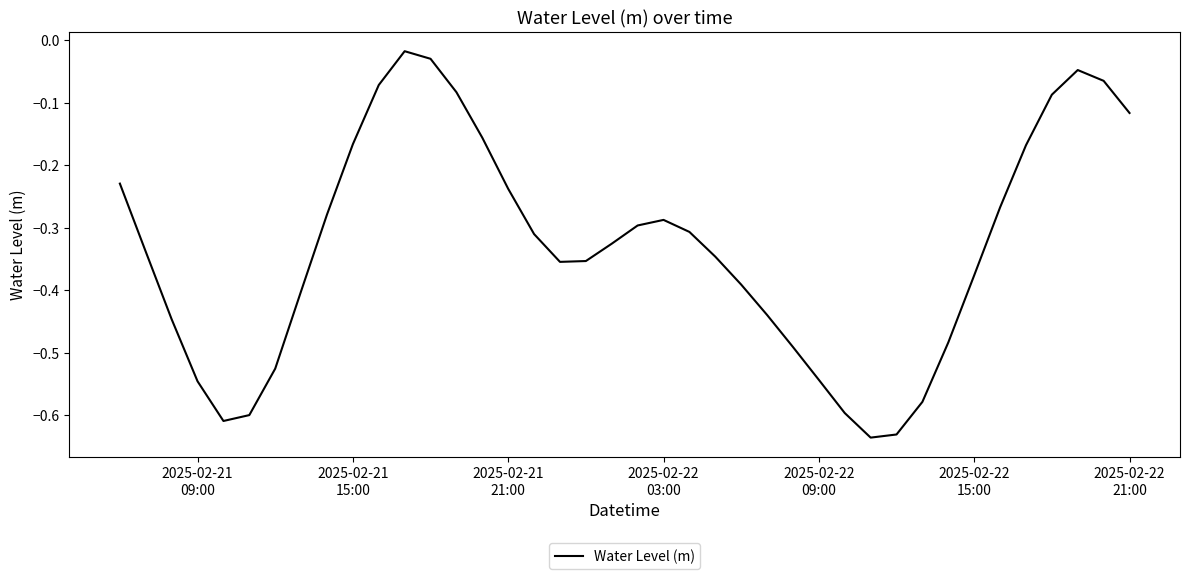

What is the difference between the second highest and second lowest values?

0.6